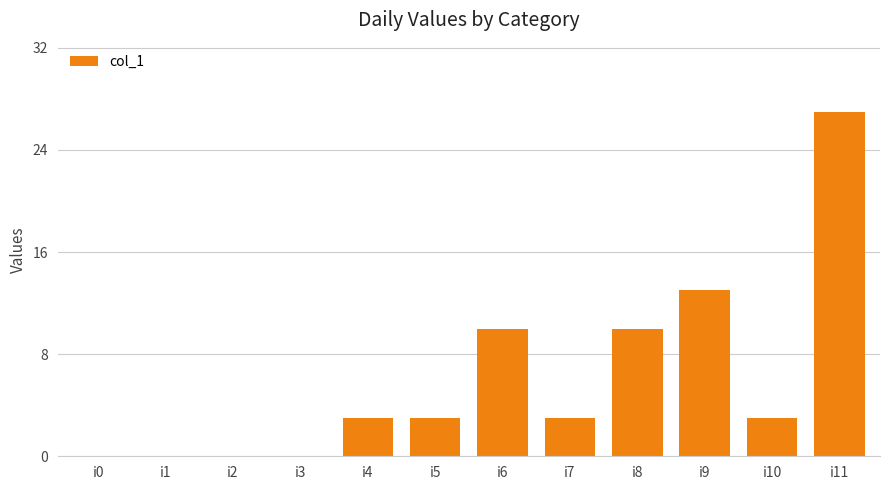

Which label corresponds to the largest value in the chart?

i11